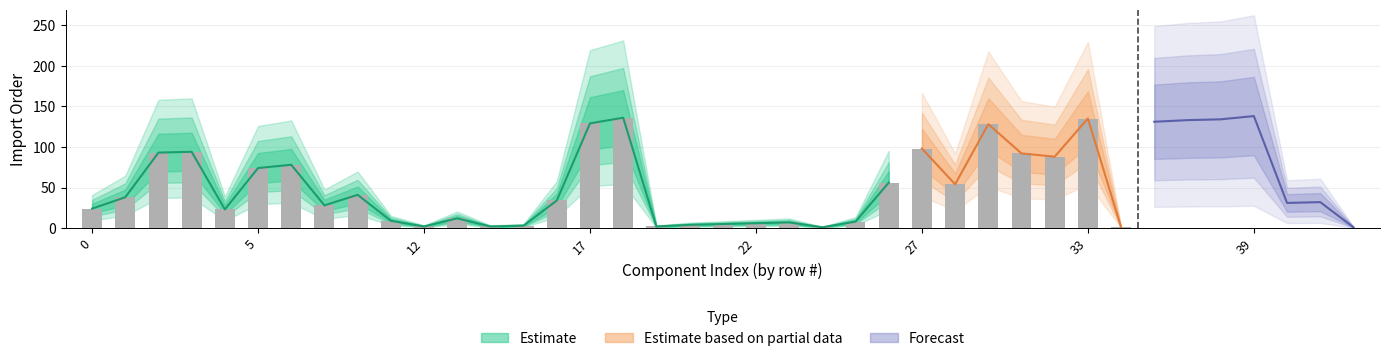

What is the maximum value shown in the chart?

138